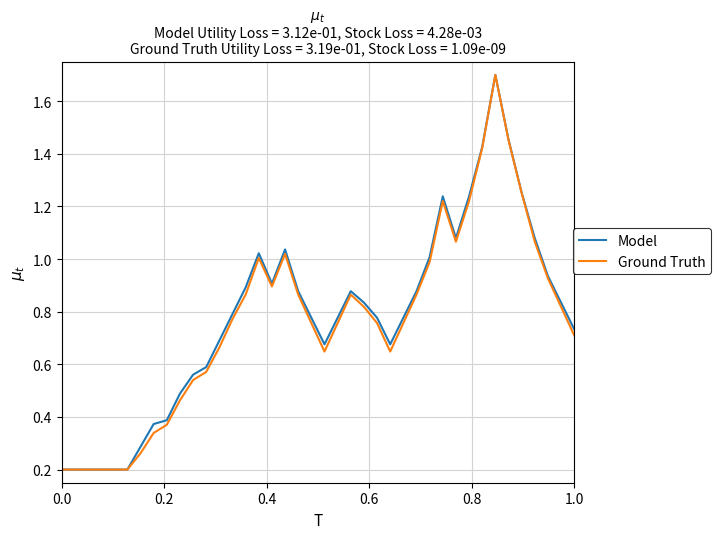

The Ground Truth series shows 1.2 at 1.0. True or false?

False